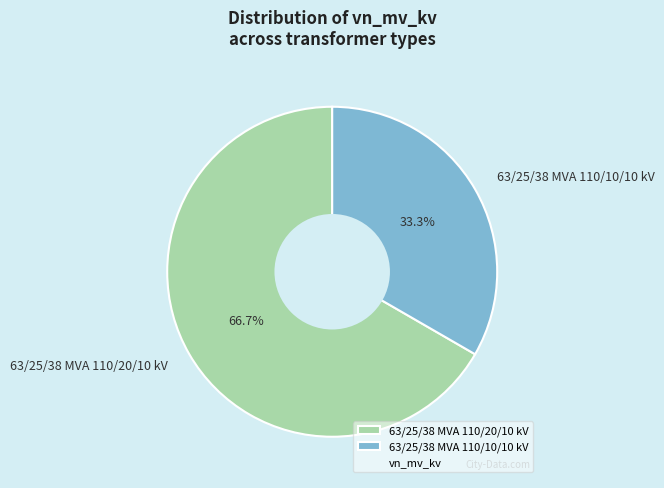

What percentage is the 63/25/38 MVA 110/10/10 kV slice, to the nearest percent?

33%